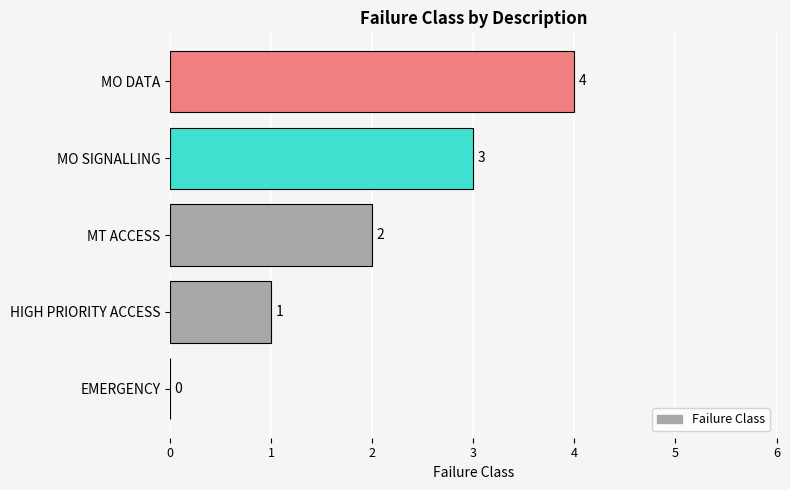

What is the maximum value shown in the chart?

4